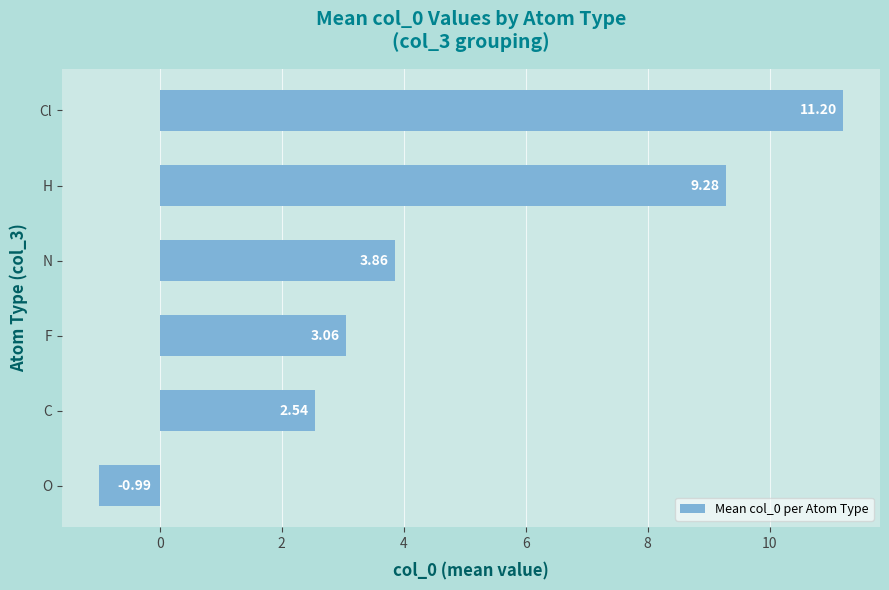

Rank the categories by value from highest to lowest.

Cl, H, N, F, C, O